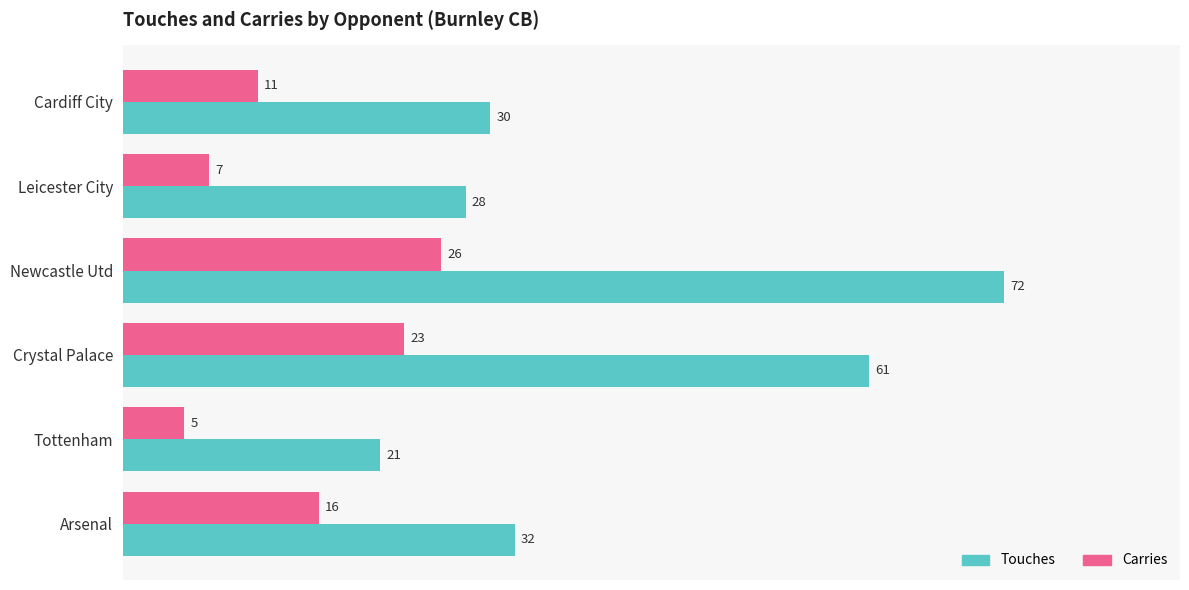

The value of Touches at Leicester City is 45. True or false?

False